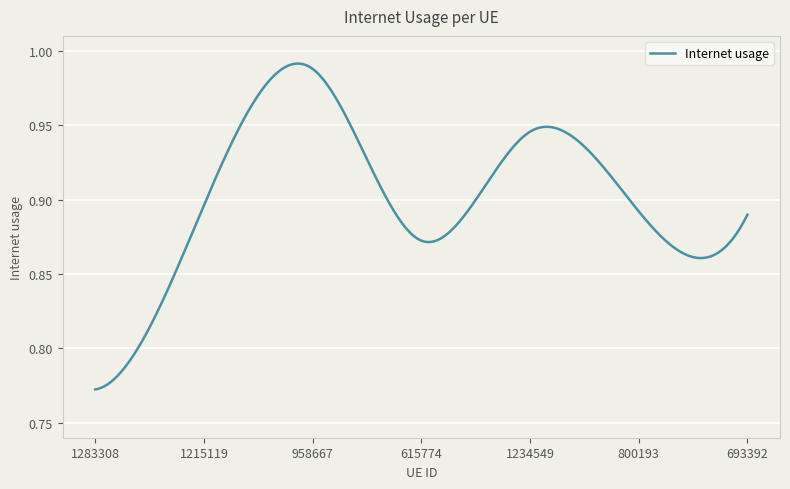

Is this an area chart (filled region under the line)?

No